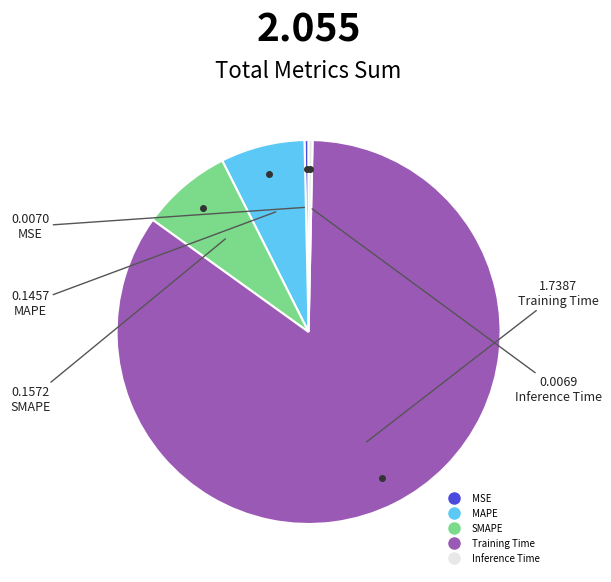

Which slice is the largest?

Training Time